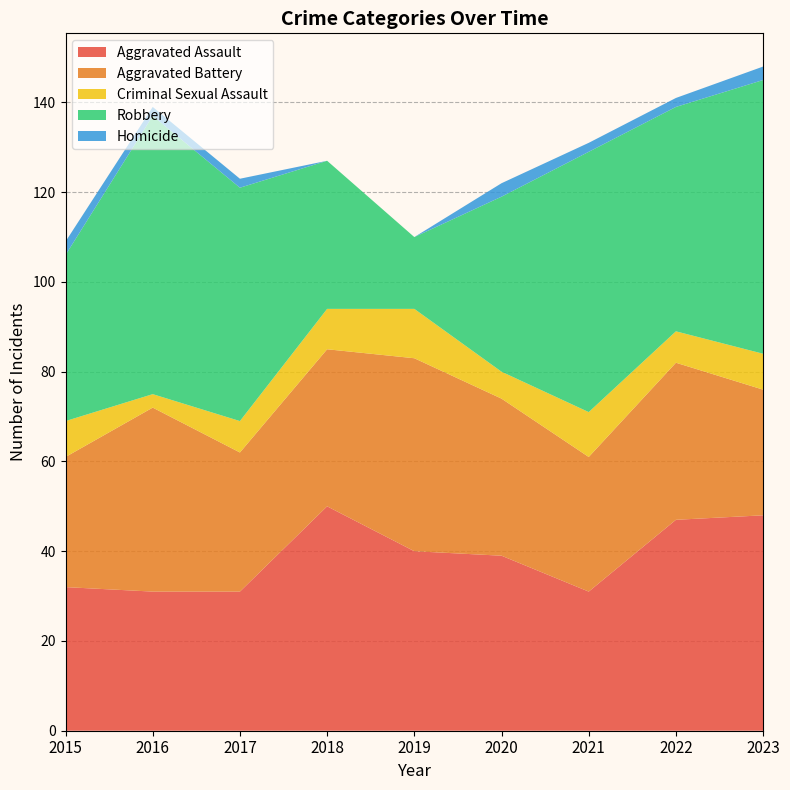

Reading left to right, what are all the values shown in this chart?

Aggravated Assault: 32	31	31	50	40	39	31	47	48
Aggravated Battery: 29	41	31	35	43	35	30	35	28
Criminal Sexual Assault: 8	3	7	9	11	6	10	7	8
Robbery: 37	62	52	33	16	39	58	50	61
Homicide: 3	2	2	0	0	3	2	2	3